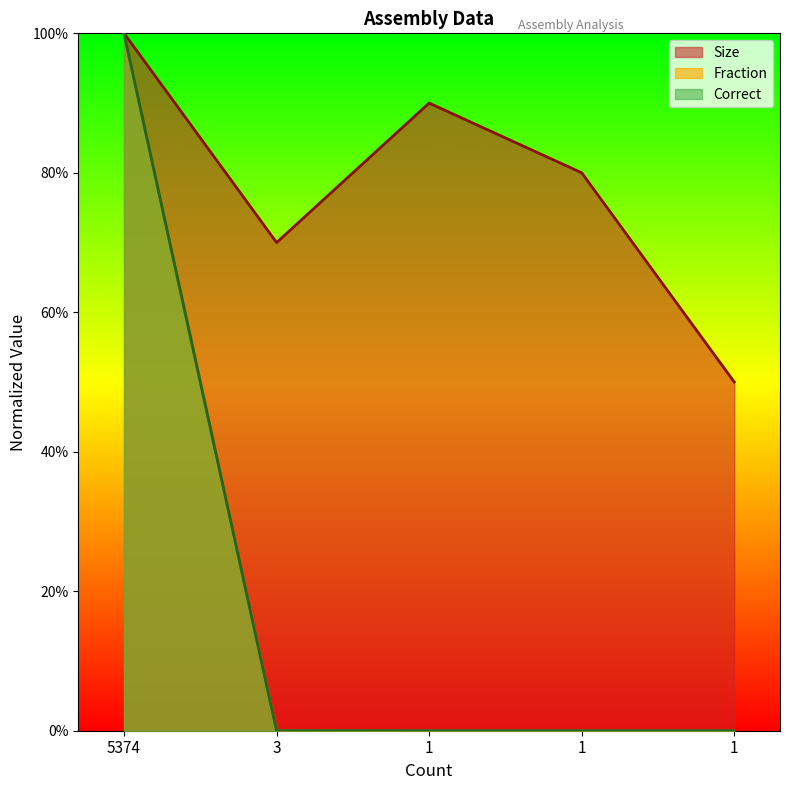

How many times do Fraction and Correct cross each other?

1